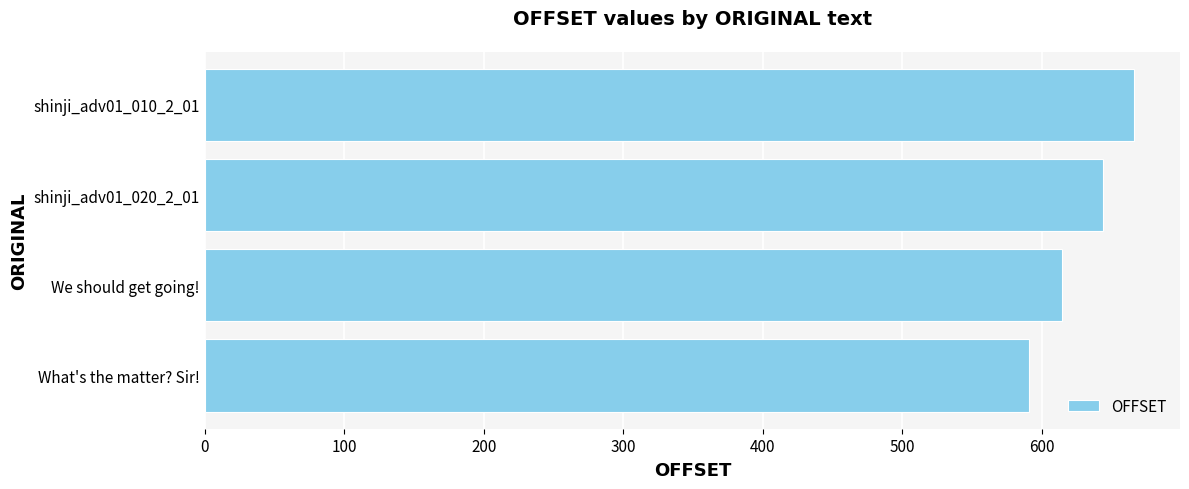

List the labels in order of value, largest first.

shinji_adv01_010_2_01, shinji_adv01_020_2_01, We should get going!, What's the matter? Sir!